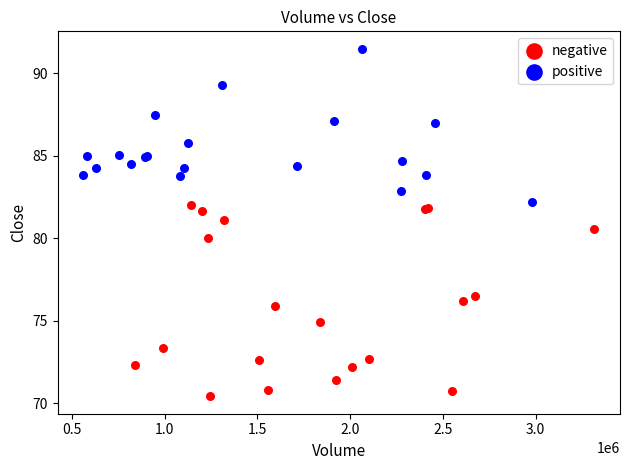

Which series reaches the minimum Y coordinate?

negative